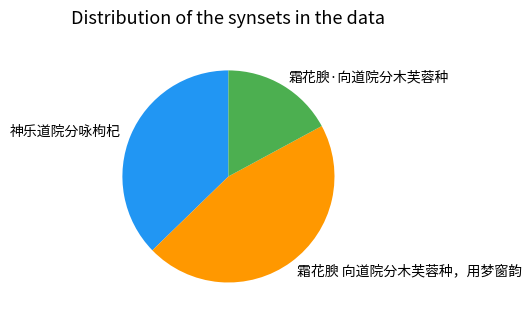

Does 霜花腴·向道院分木芙蓉种 account for over 50% of the chart?

No